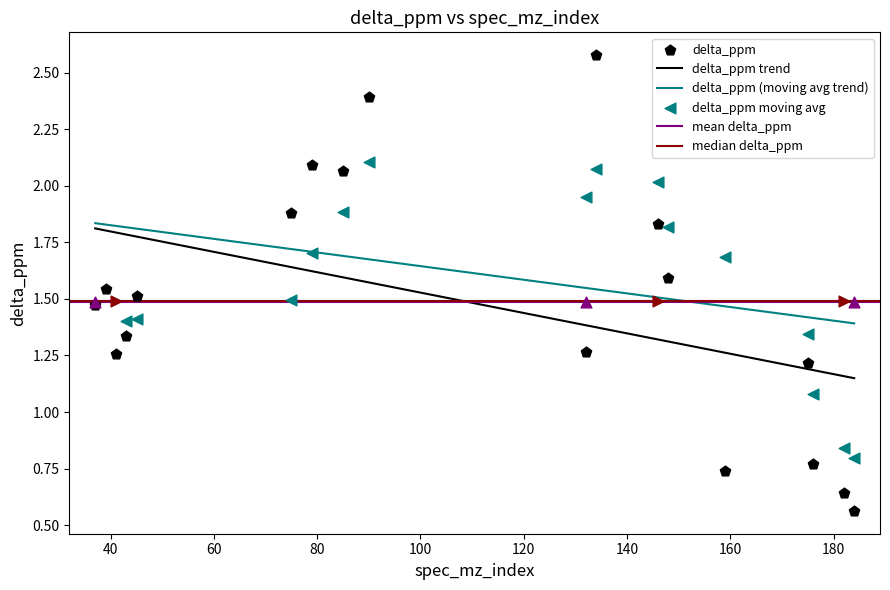

Between 146 and 41, which is larger?

146